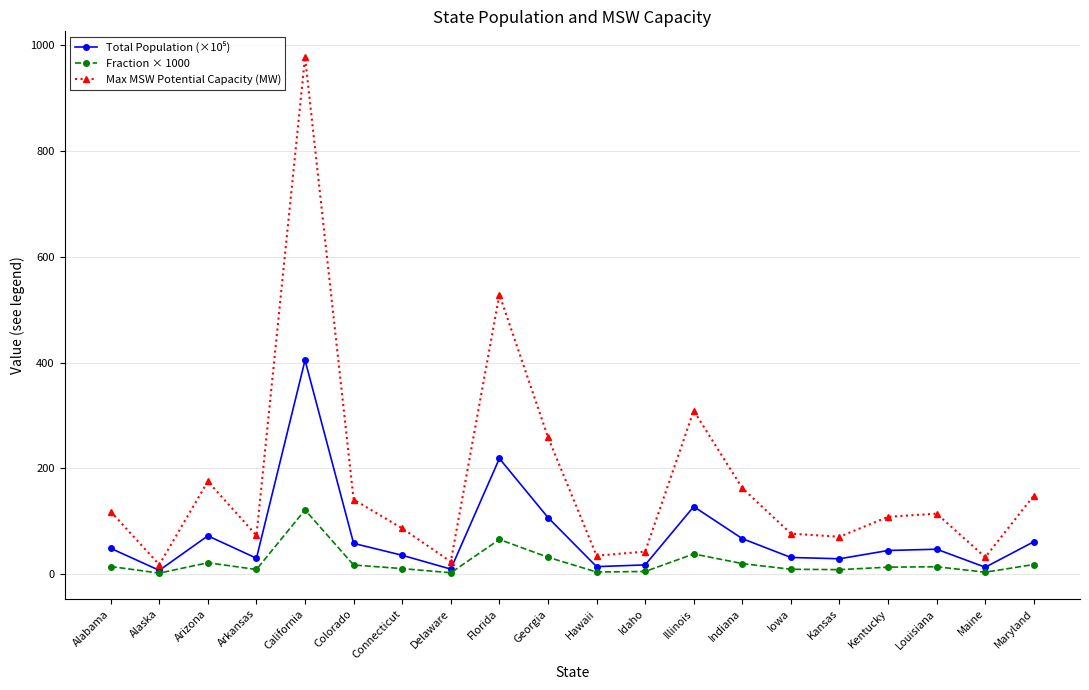

How many data points in Max MSW Potential Capacity (MW) are less than 114?

10